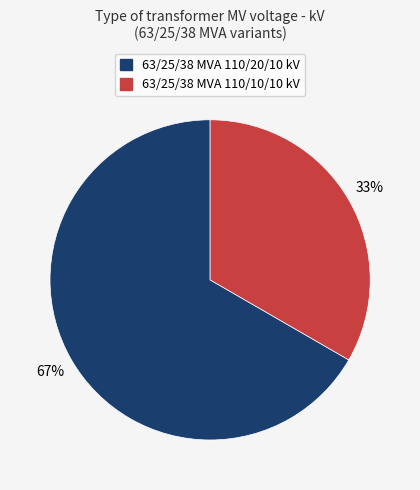

What percentage is the 63/25/38 MVA 110/20/10 kV slice, to the nearest percent?

67%